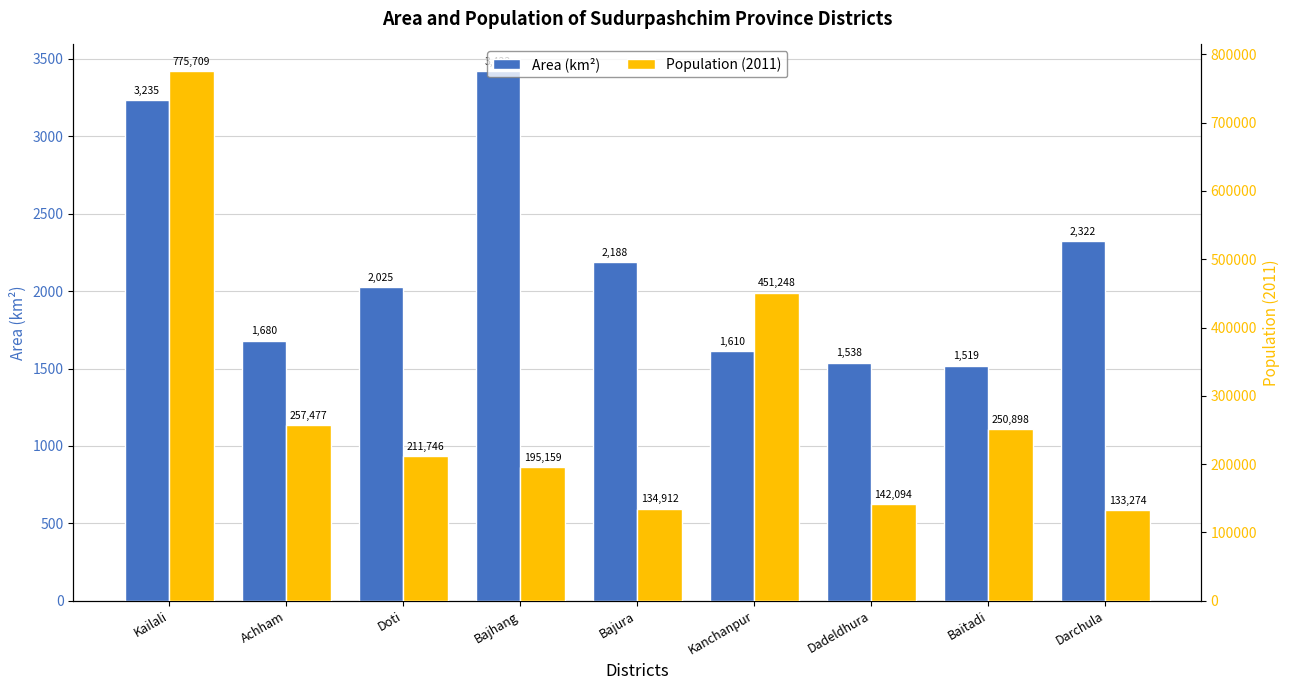

What is the approximate value of Area (km²) at Dadeldhura?

1538